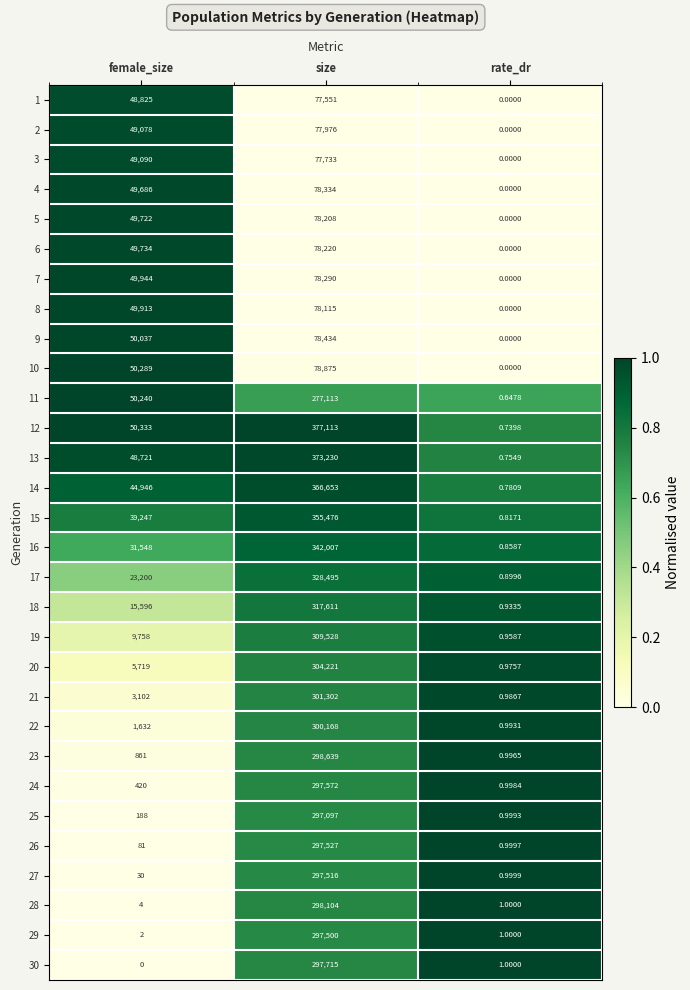

Where is 1 nearest to the value 38775?

female_size